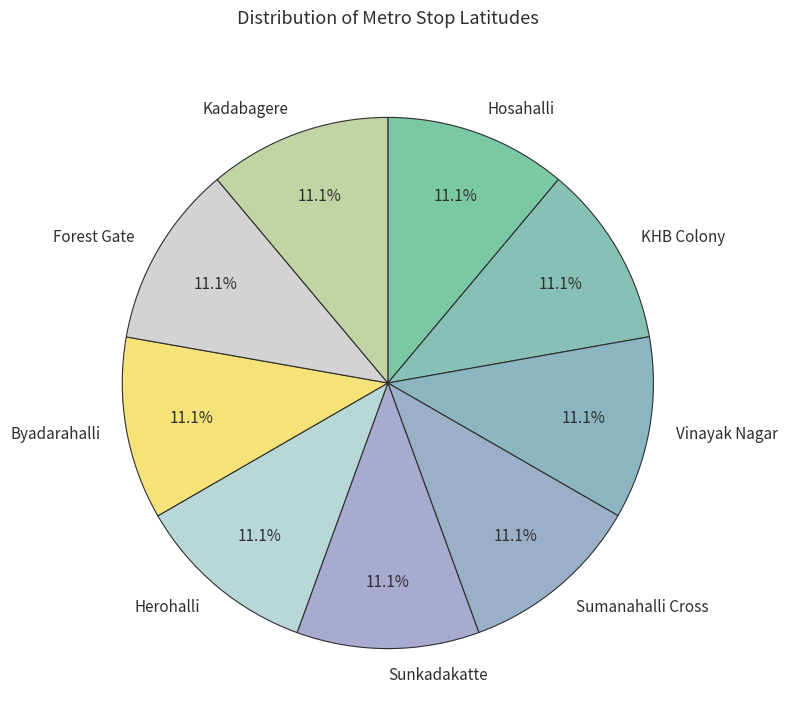

Count the number of slices in the pie.

9